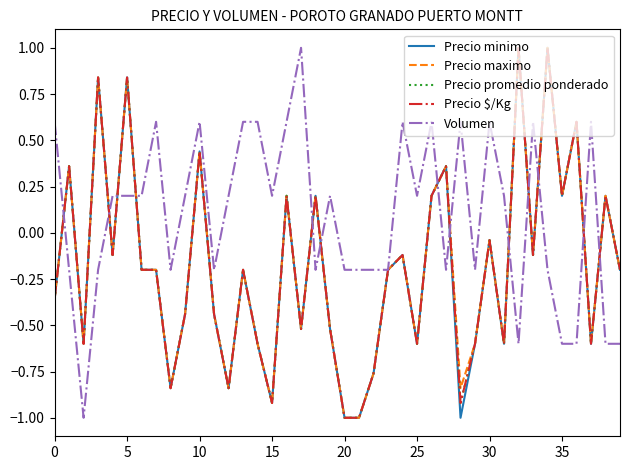

What are all the series names shown in the legend?

Precio minimo, Precio maximo, Precio promedio ponderado, Precio $/Kg, Volumen